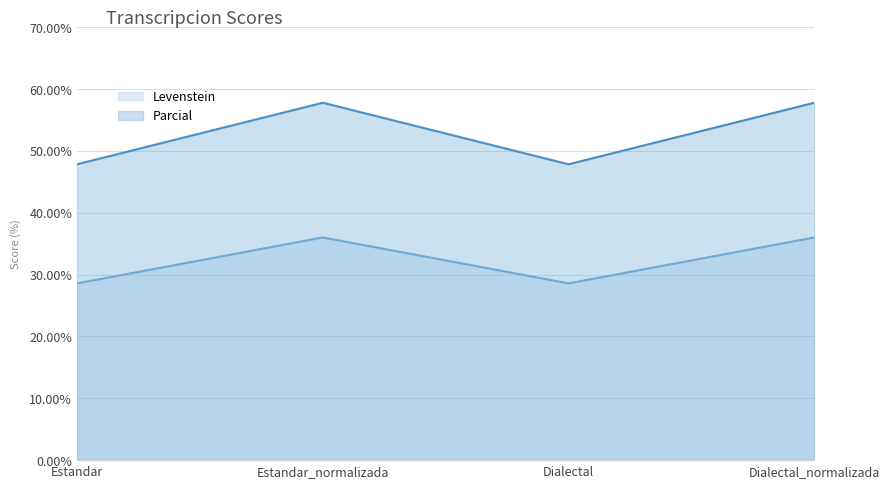

How many categories are shown in the chart?

4